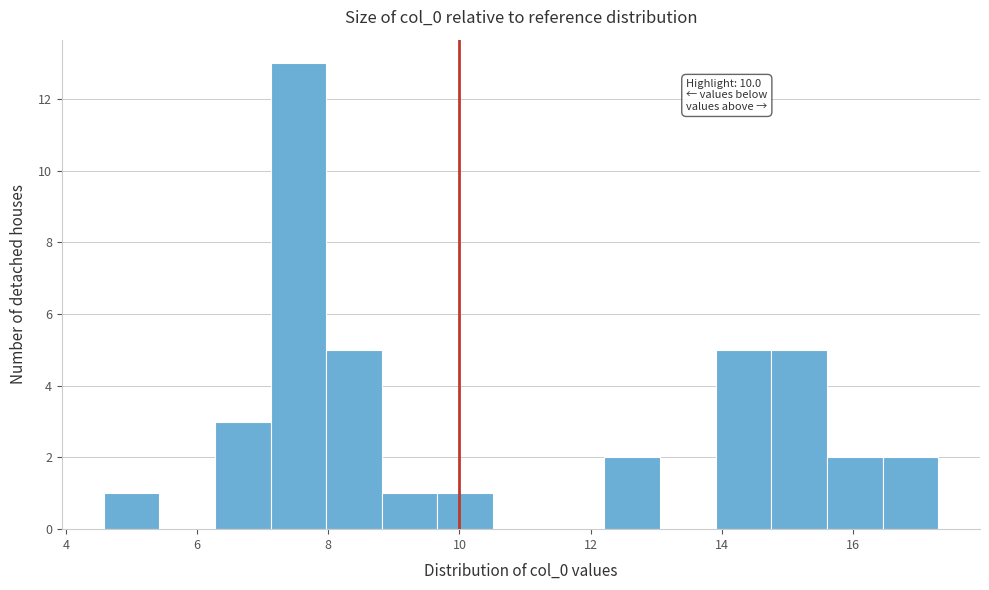

Over which range of the x-axis is the bar tallest?

7.2 to 8.0